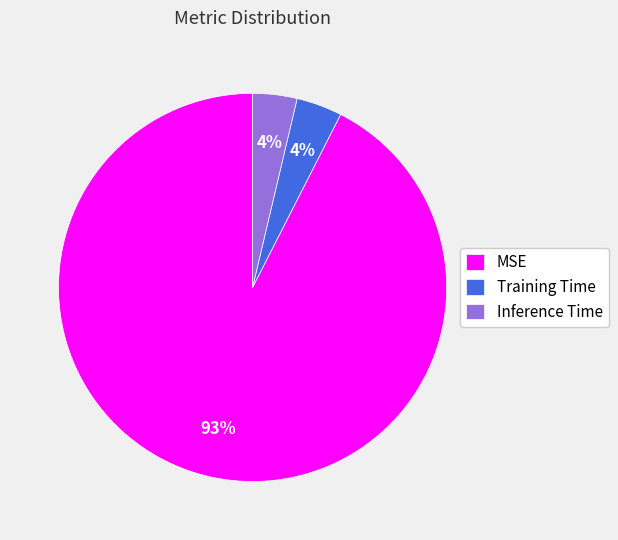

To the nearest percent, what is the average slice percentage?

33%